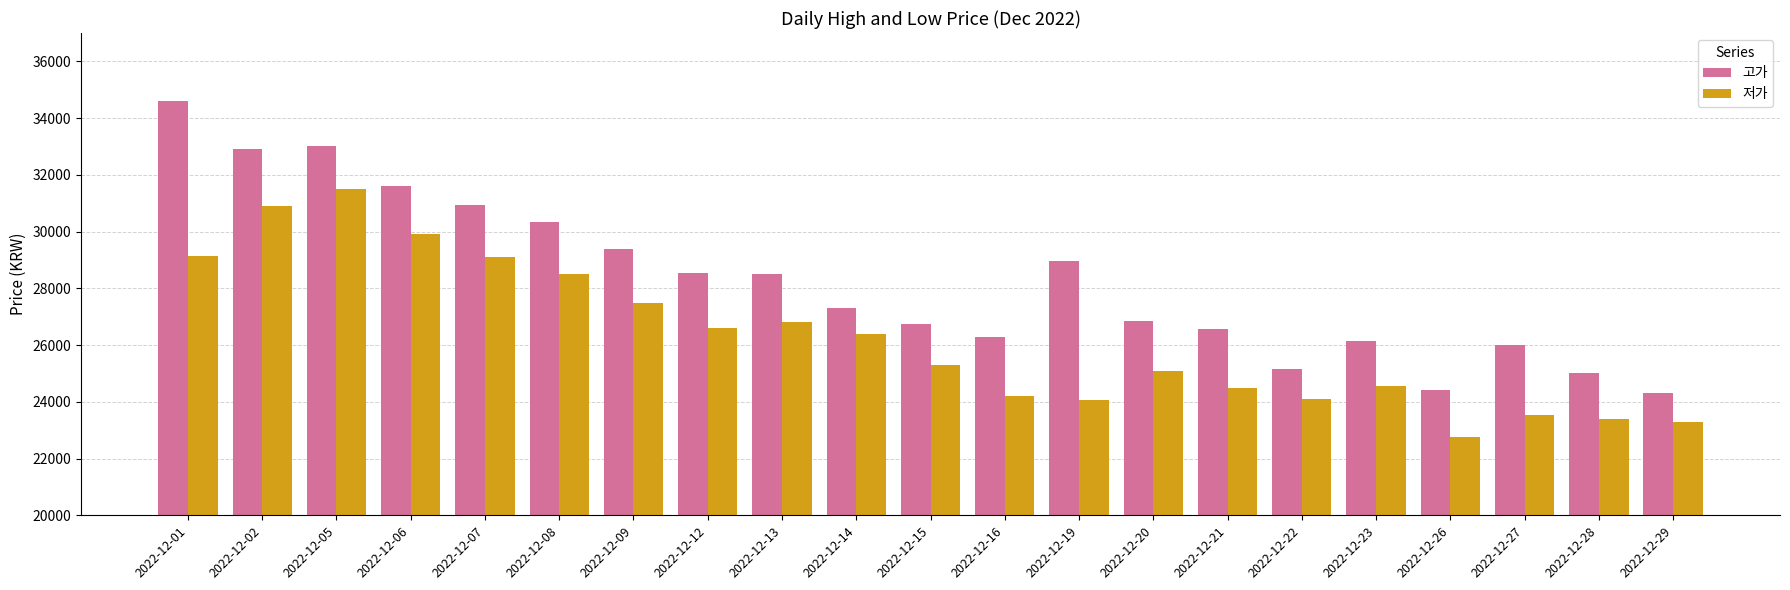

List the series in order of their overall mean, lowest first.

저가, 고가